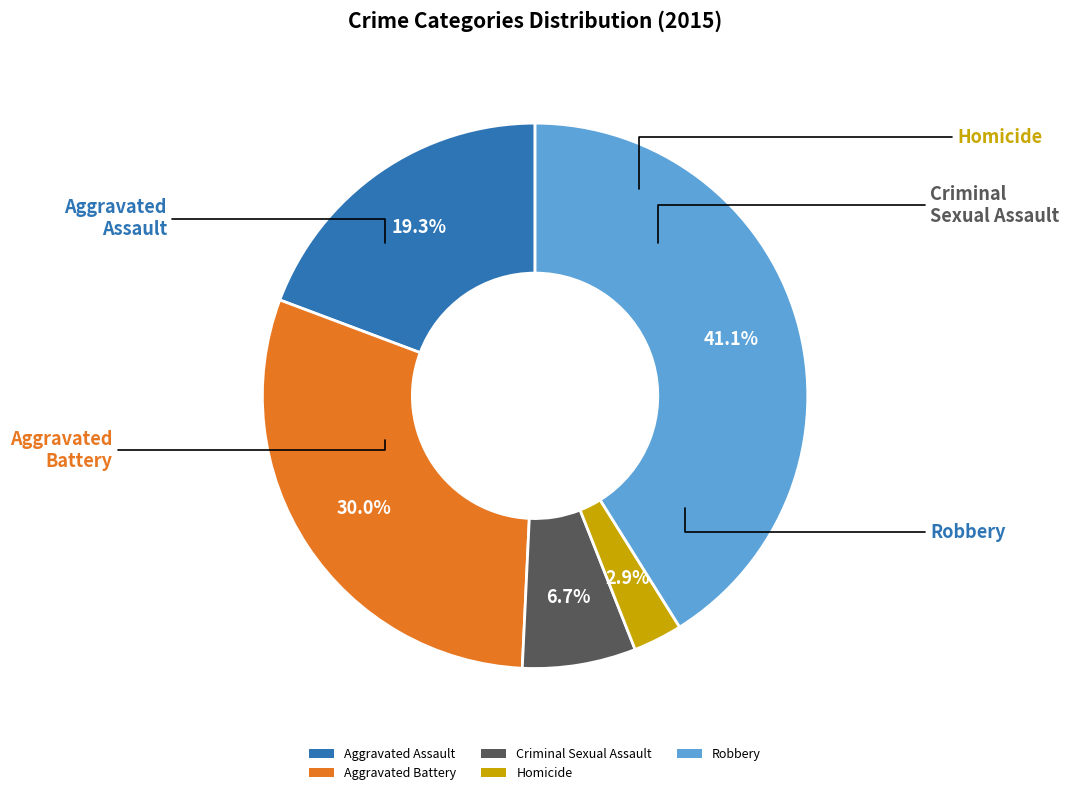

The Aggravated Assault slice represents 19% of the pie. True or false?

True